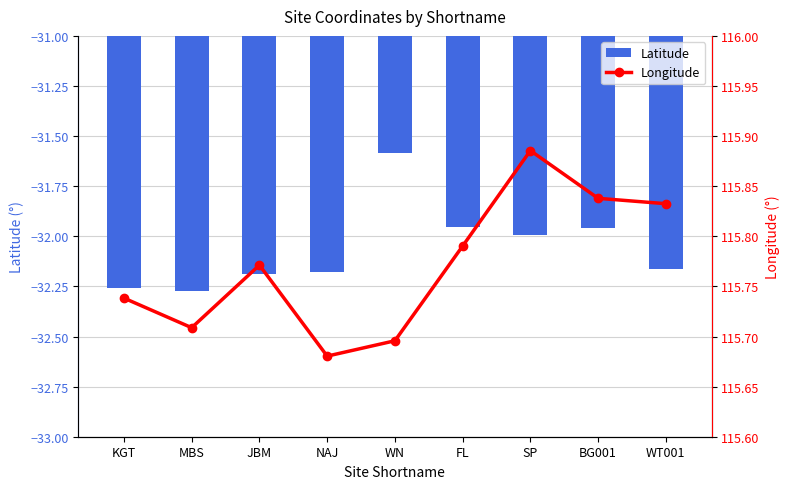

What is the minimum value for Latitude?

-32.3